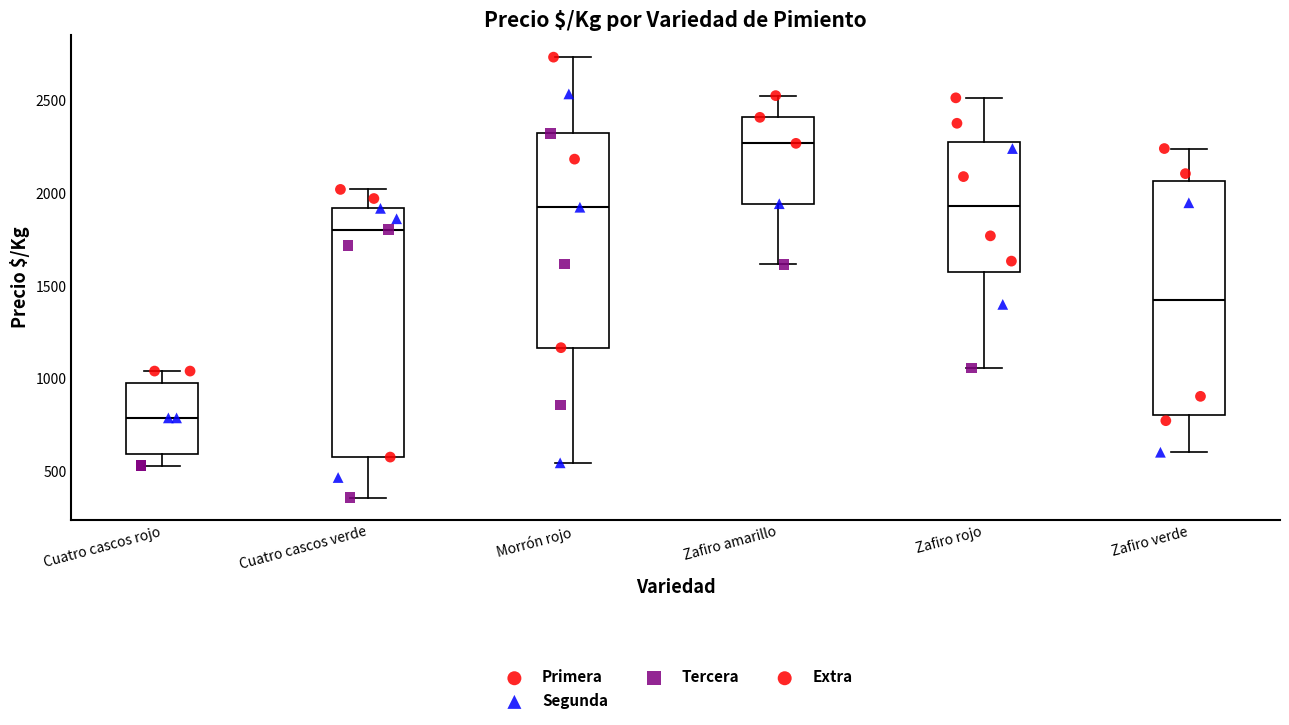

Comparing the boxes themselves (not the whiskers), which one is the tallest?

Cuatro cascos verde